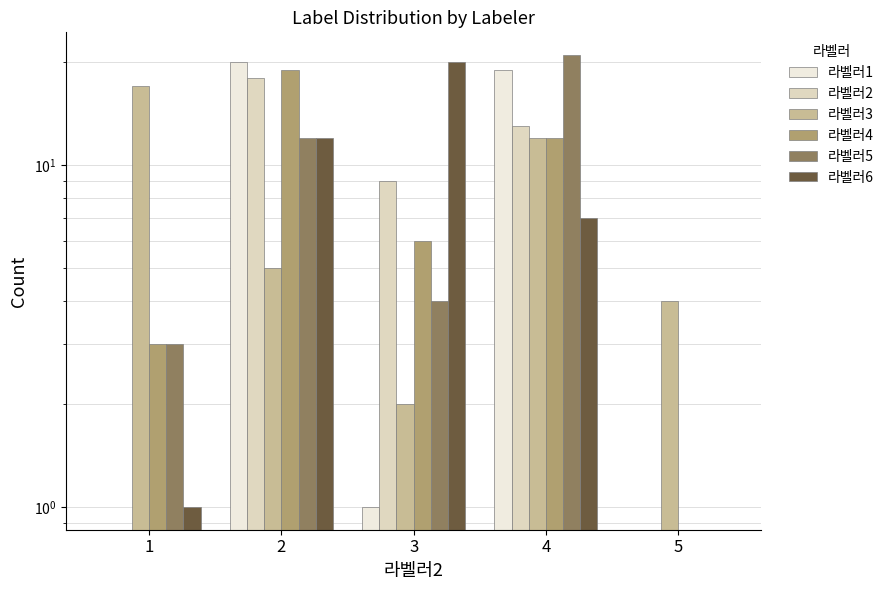

At which category is the sum across all series the highest?

2